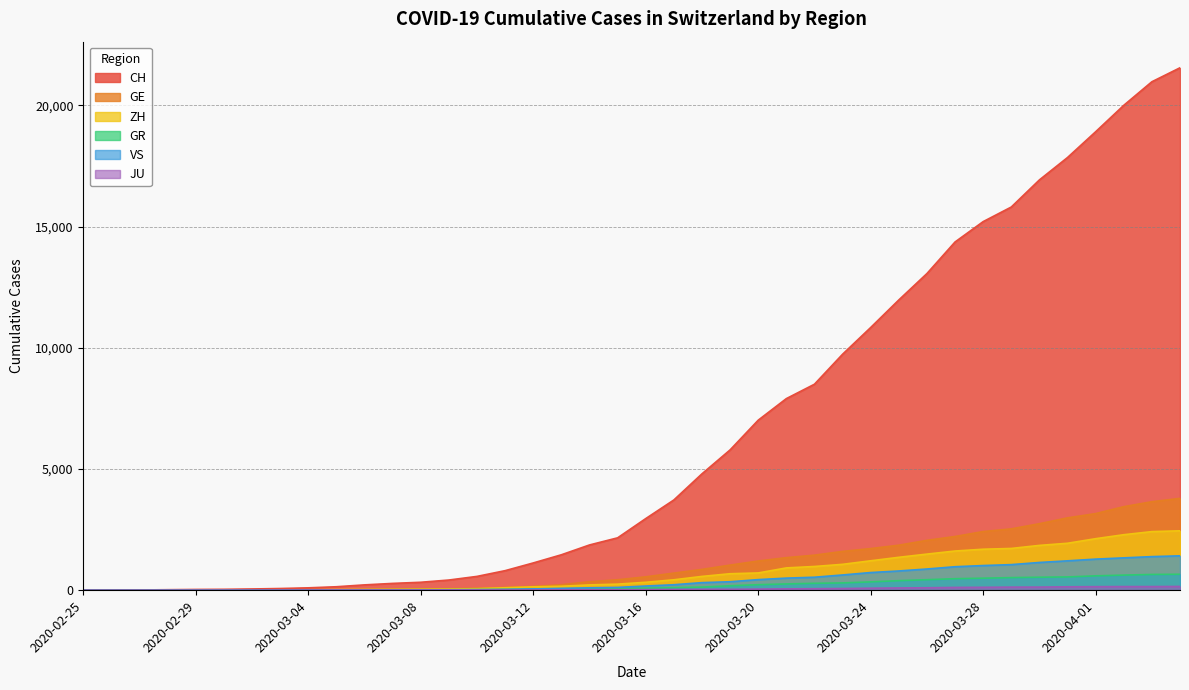

What are all the series names shown in the legend?

CH, GE, ZH, GR, VS, JU